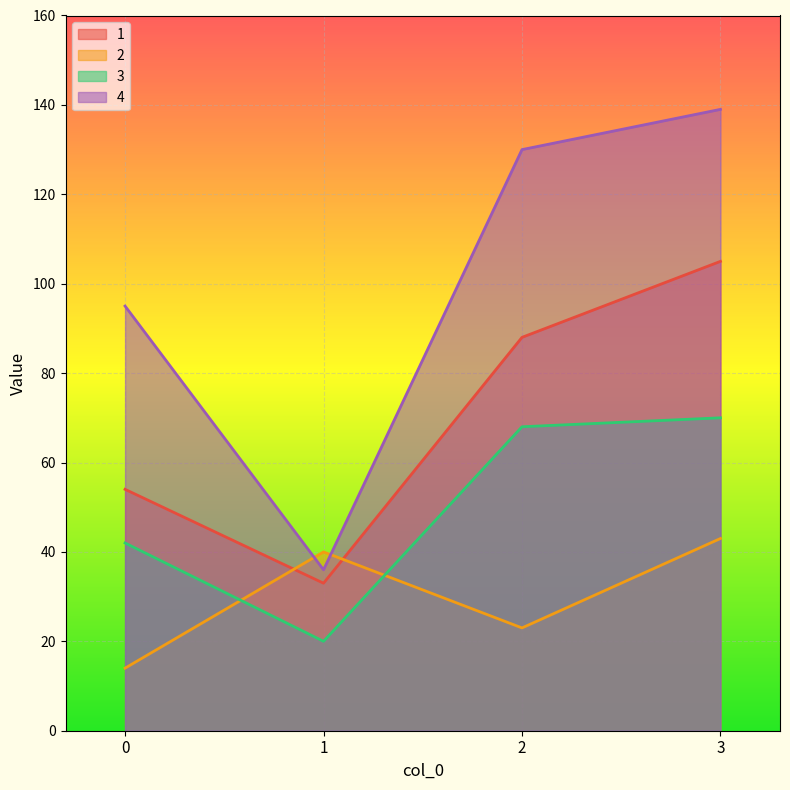

How many distinct data groups are displayed?

4